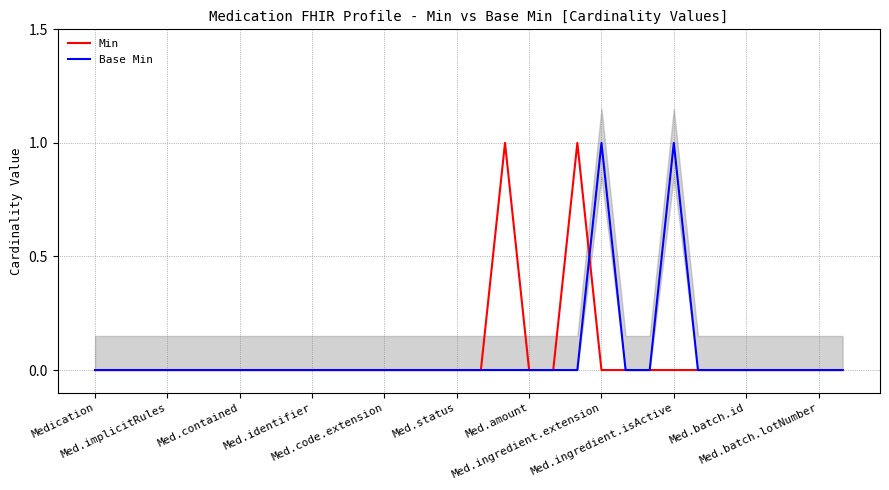

How many positive values does the Base Min series have?

2